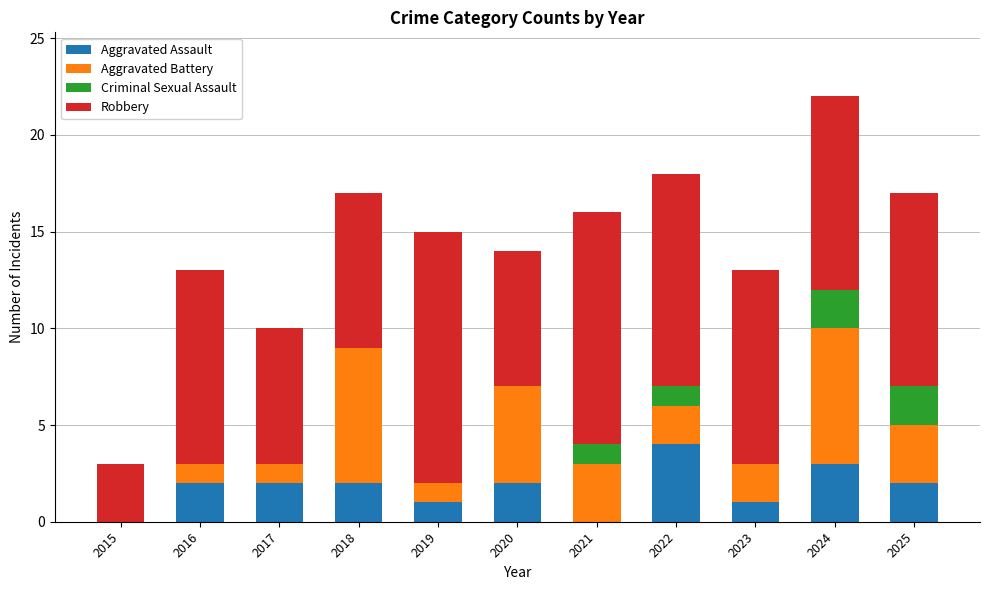

What is the sum of the Aggravated Assault values at 2016 and 2018?

4